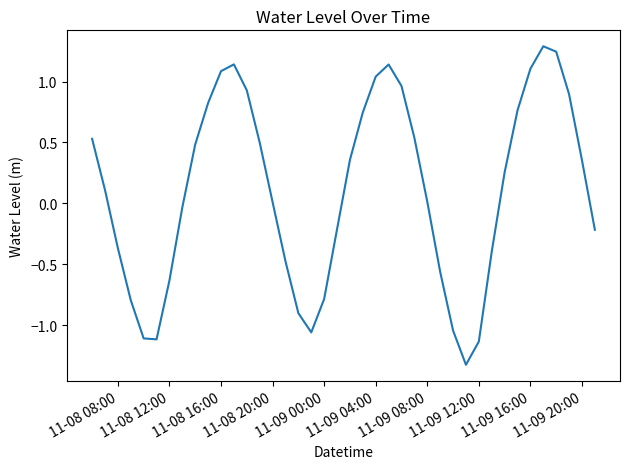

What is the greatest value displayed?

1.3